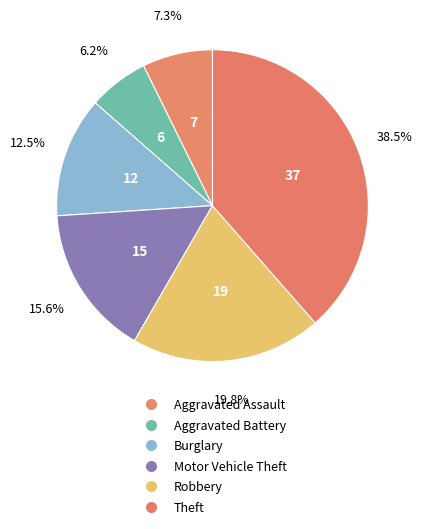

Approximately how many times larger is the value at Burglary compared to Motor Vehicle Theft?

0.8